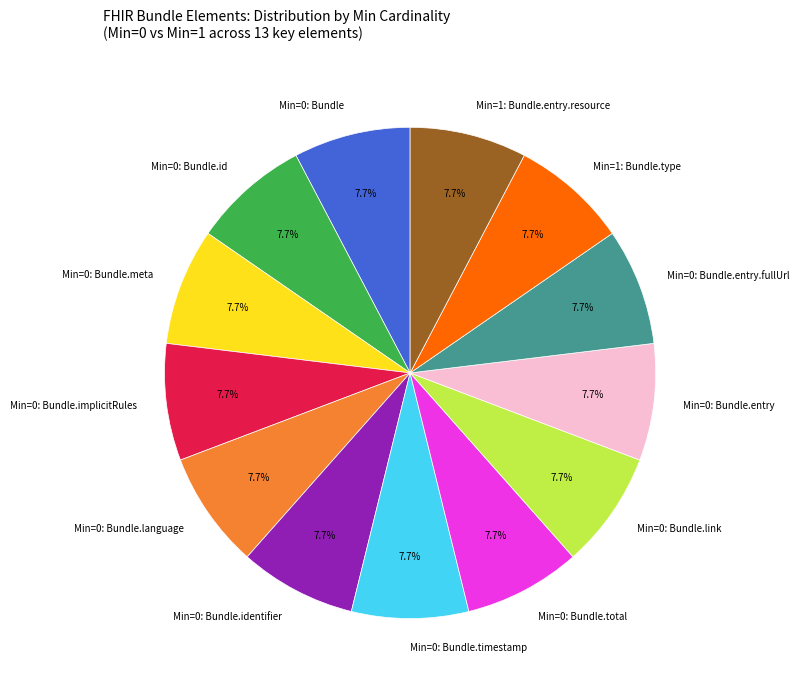

What percentage do Min=0: Bundle.id and Min=1: Bundle.type together represent?

15.4%